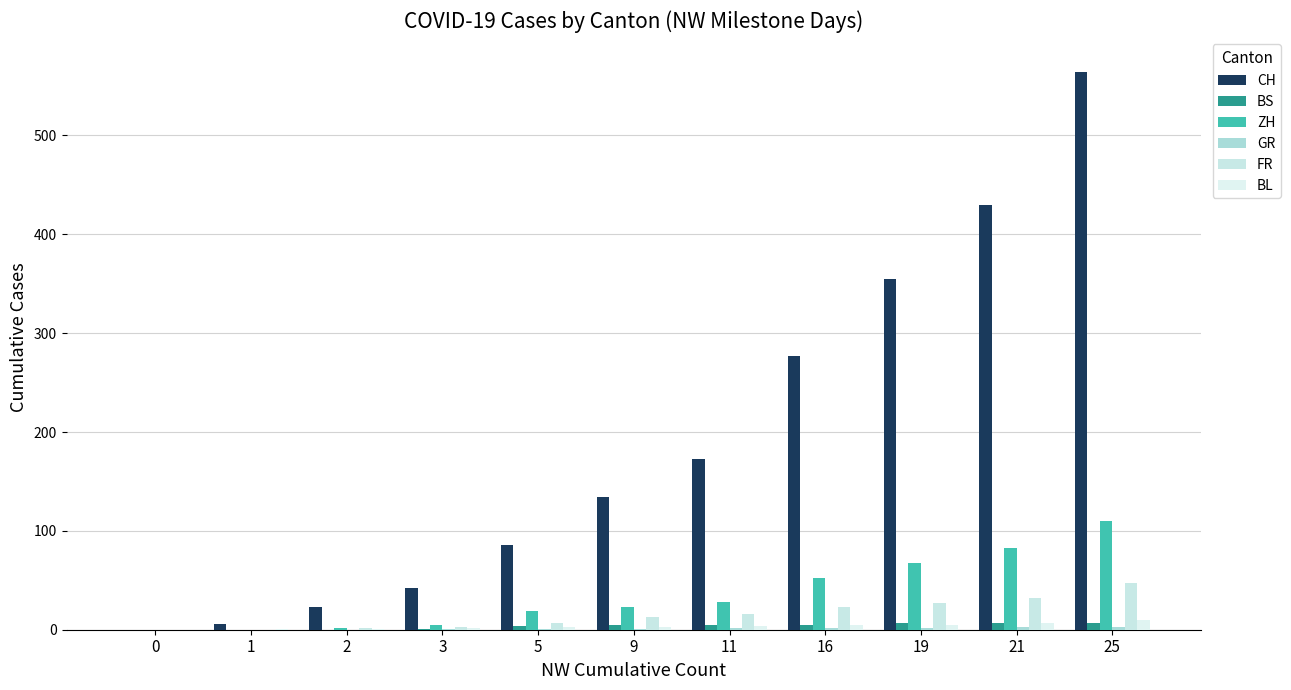

Rank the series at 0 from lowest to highest value.

CH, BS, ZH, GR, FR, BL